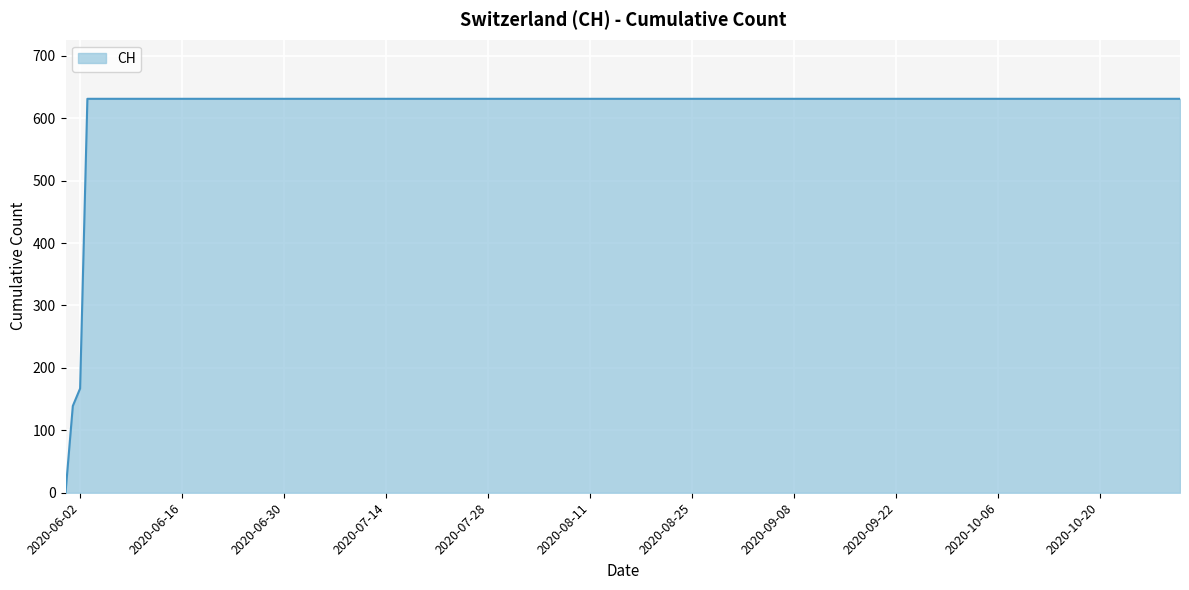

What is the difference between the maximum and minimum values?

631